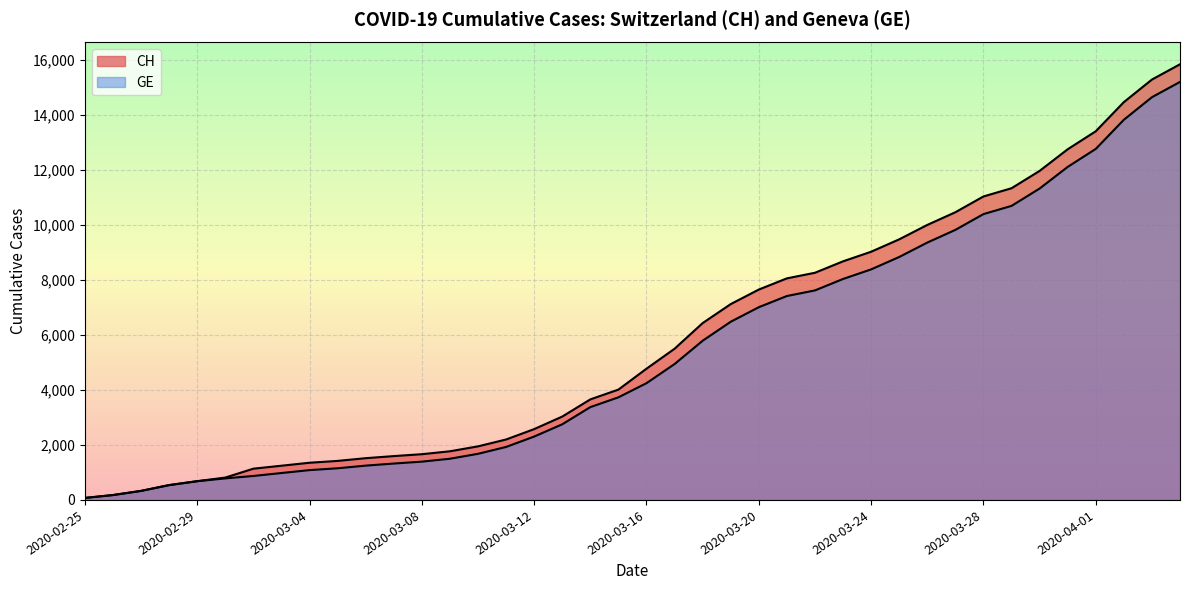

What is the sum of all GE values?

216891